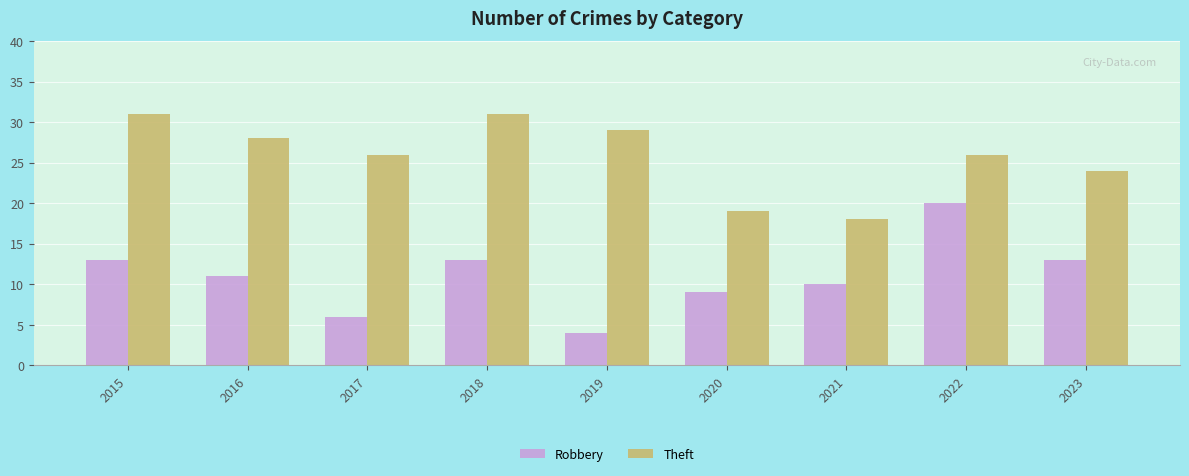

Which series changed the most between 2017 and 2023?

Robbery